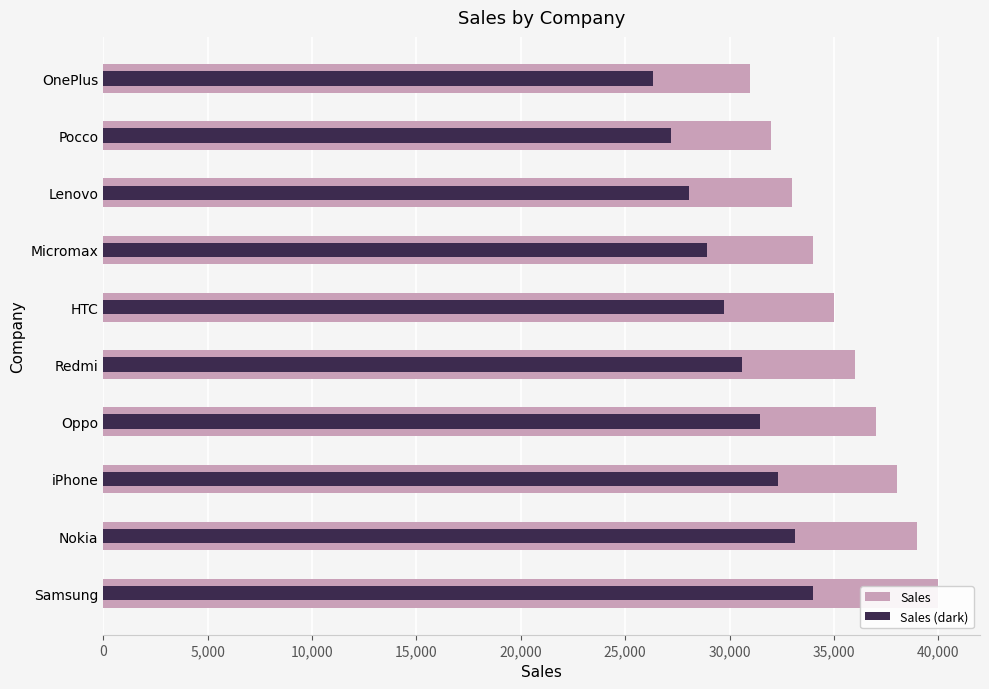

How many data points in Sales (dark) are above 30600?

4